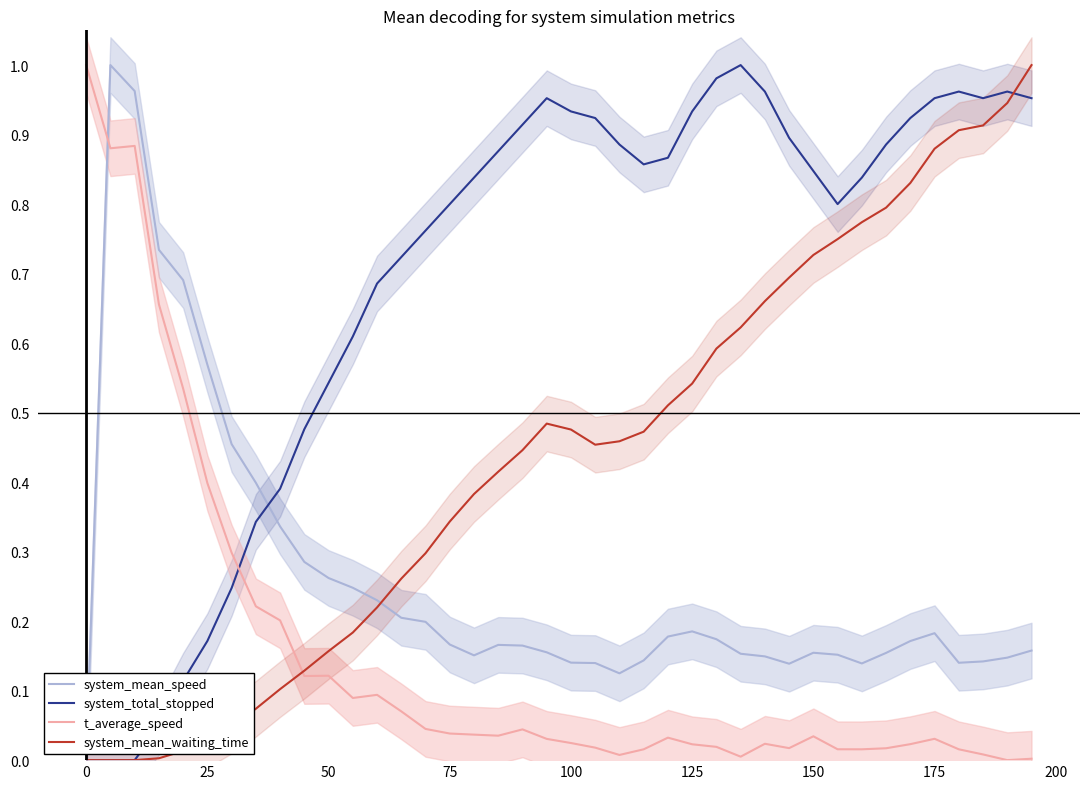

Rank the series by their maximum value, from highest to lowest.

system_mean_speed, system_total_stopped, t_average_speed, system_mean_waiting_time